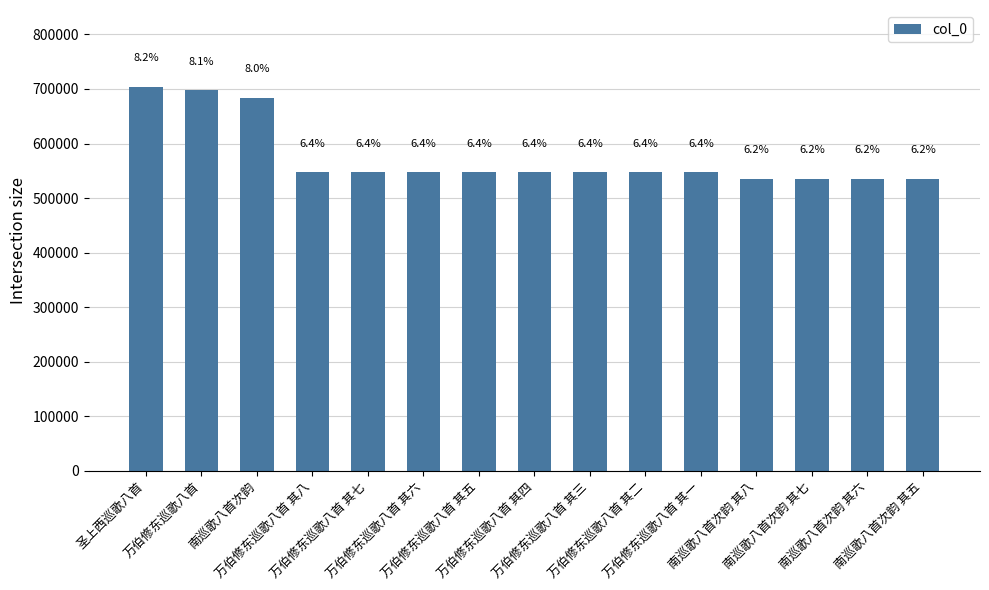

What is the value of the 10th bar from the left?

546870